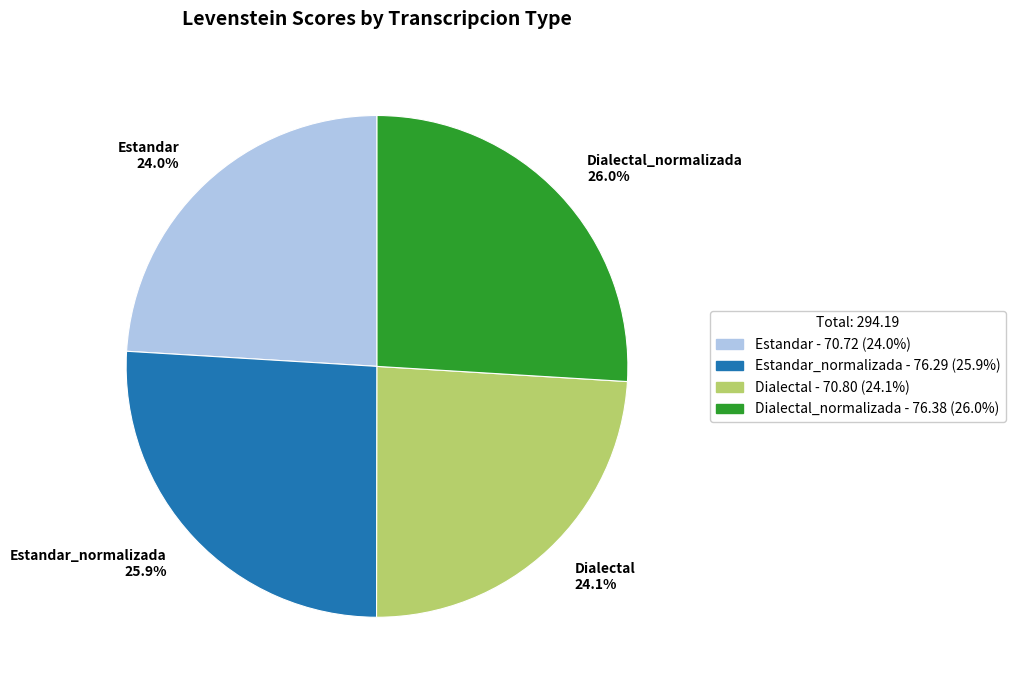

To the nearest percent, what is the difference between the largest and smallest slice percentages?

2%